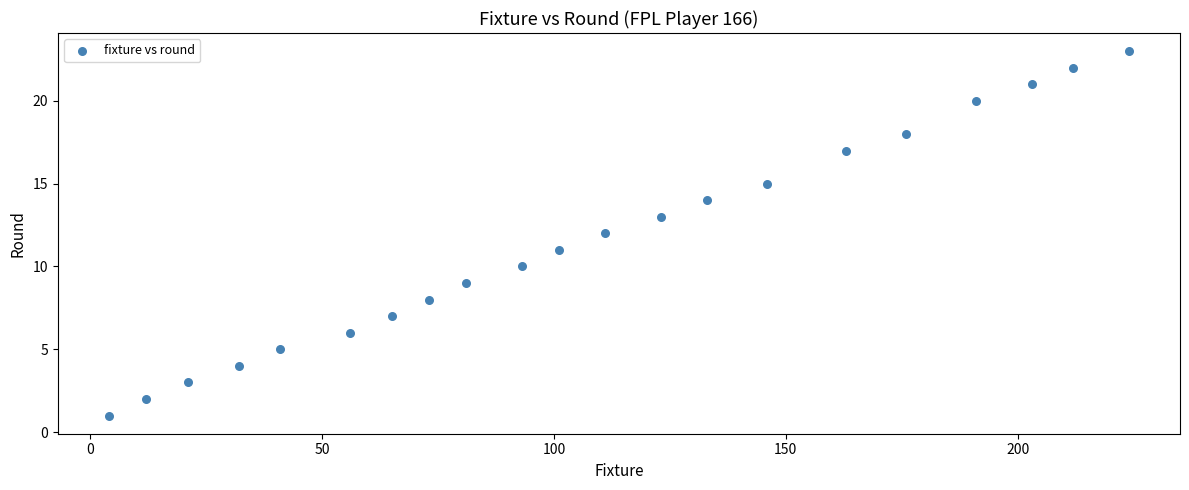

List the coordinates of all points as (Y, X) pairs, reading left to right.

(1, 4)  (2, 12)  (3, 21)  (4, 32)  (5, 41)  (6, 56)  (7, 65)  (8, 73)  (9, 81)  (10, 93)  (11, 101)  (12, 111)  (13, 123)  (14, 133)  (15, 146)  (17, 163)  (18, 176)  (20, 191)  (21, 203)  (22, 212)  (23, 224)